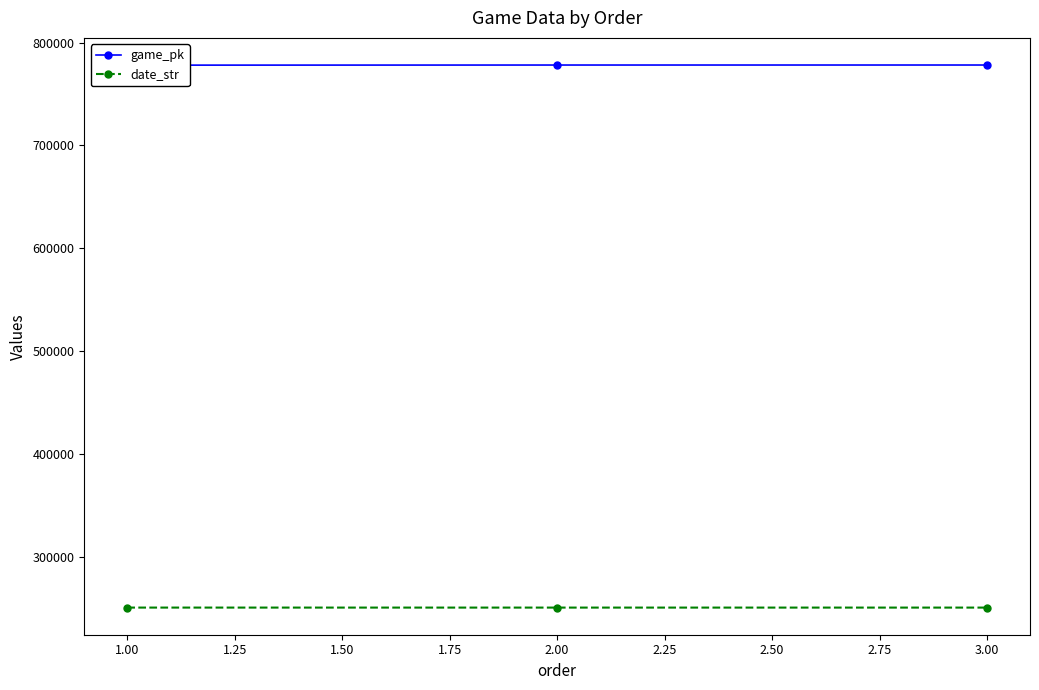

What is the lowest value of the date_str series?

250415